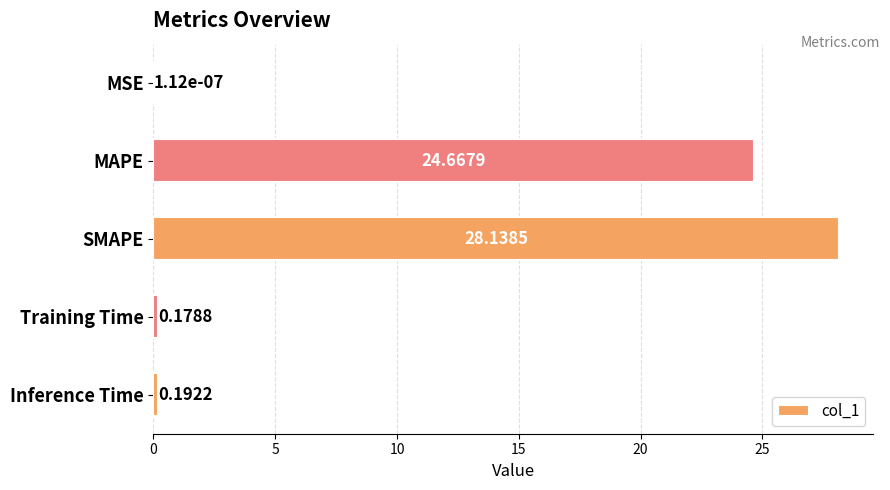

What is the sum of all values?

53.2